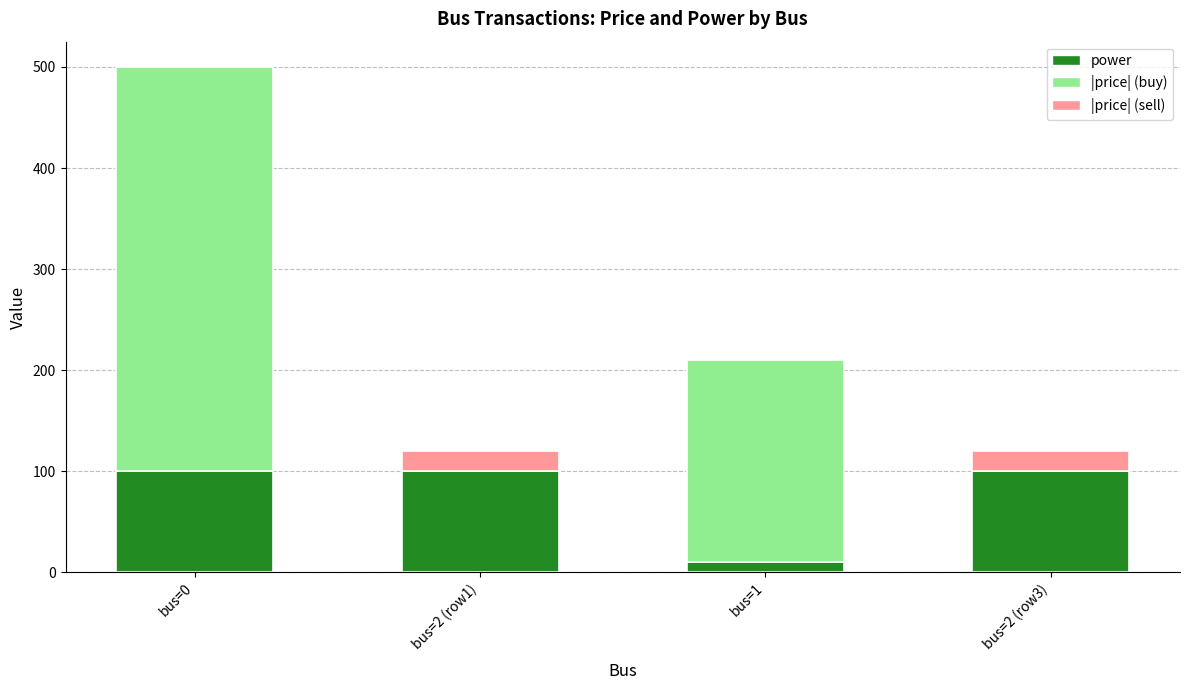

What is the total value across all series at bus=2 (row1)?

120